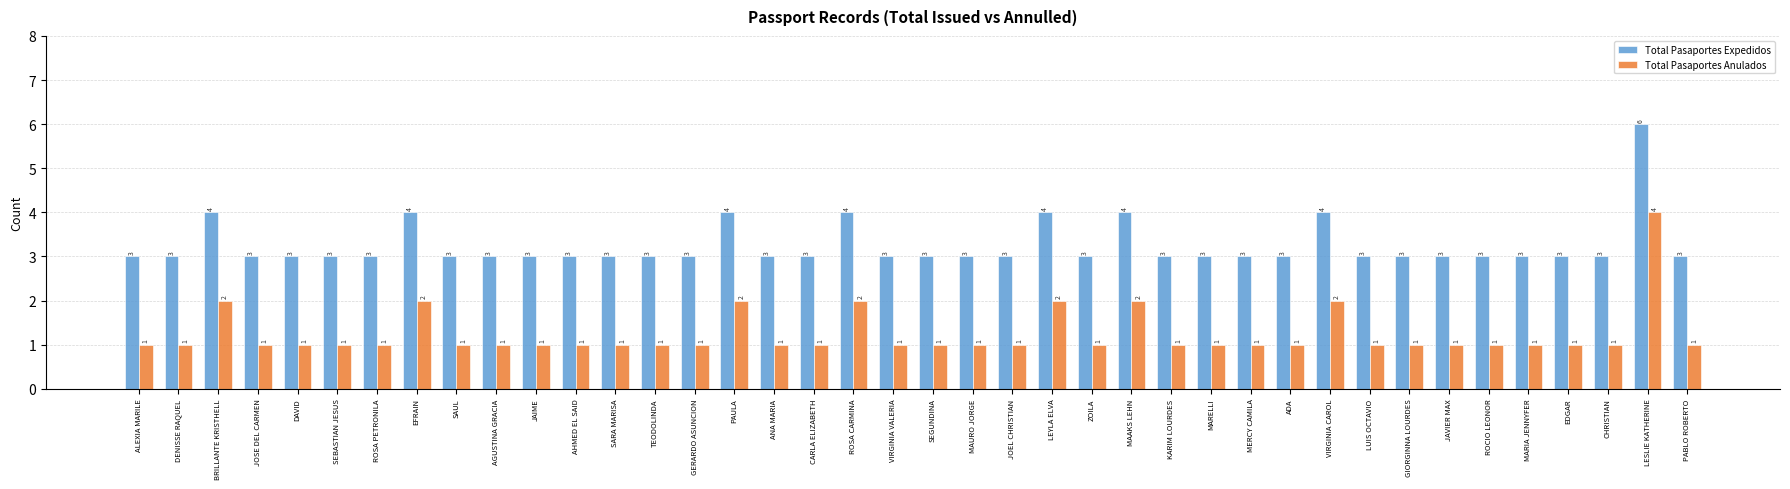

At which category is the sum across all series the highest?

LESLIE KATHERINE